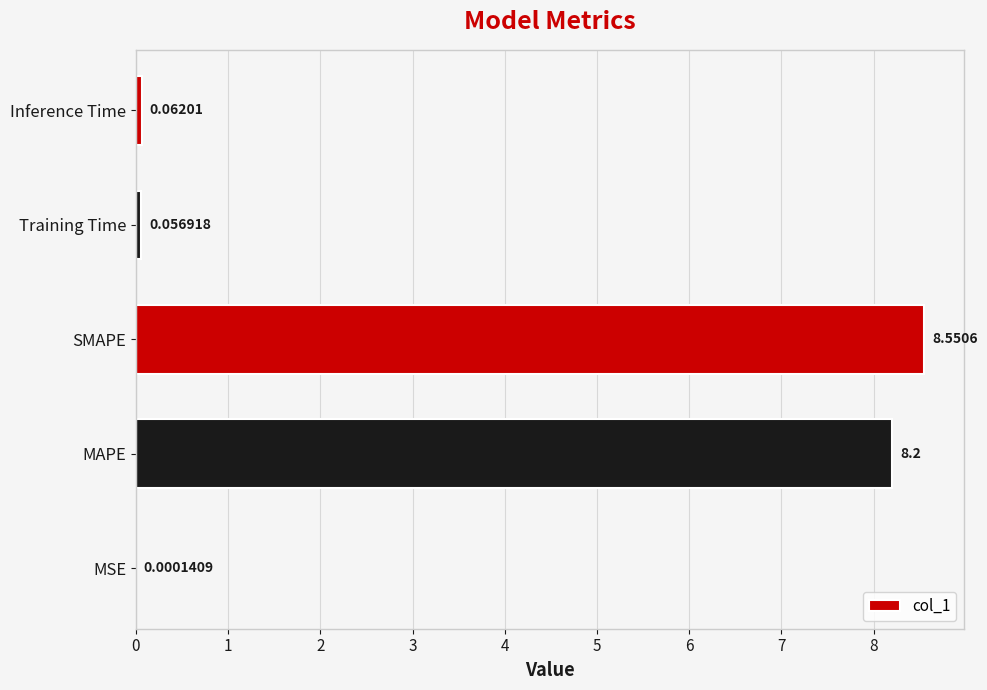

Which label corresponds to the largest value in the chart?

SMAPE